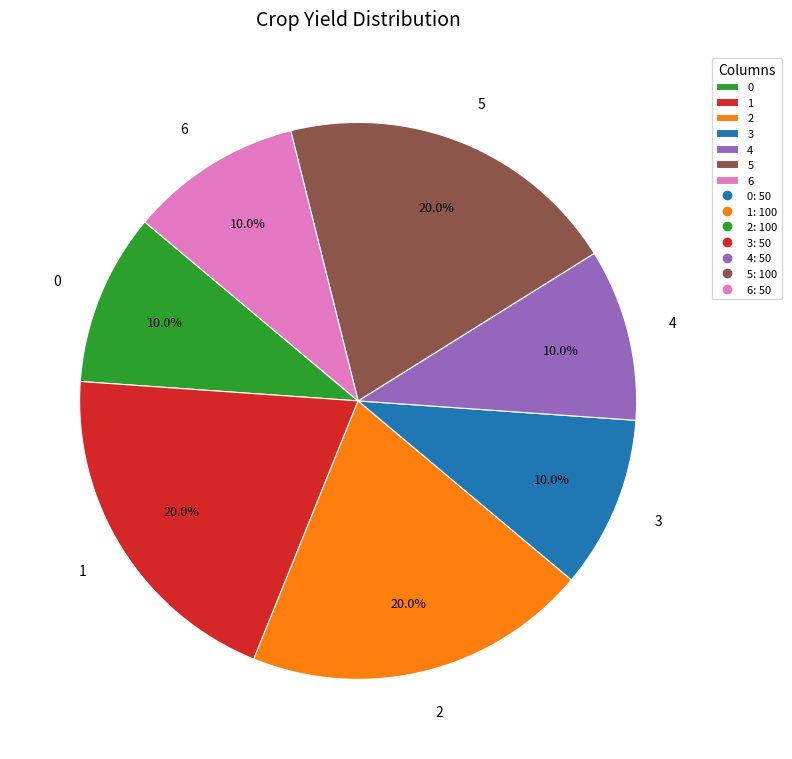

What is the ratio of the value at 4 to the value at 5?

0.5